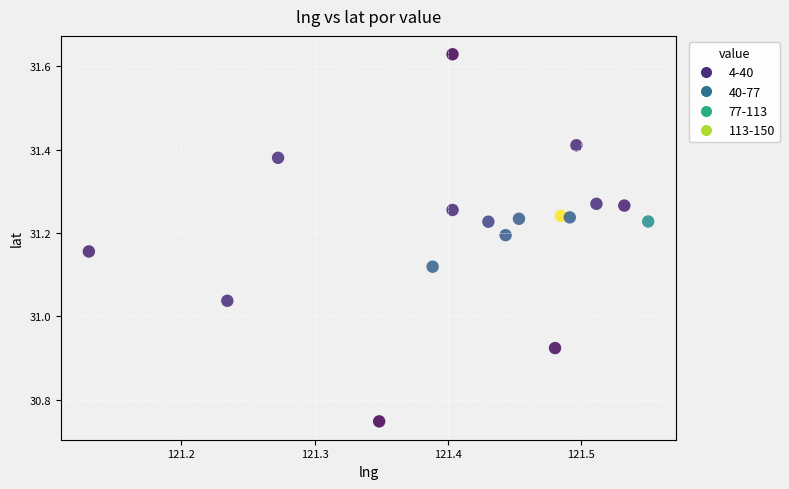

What is the range of X values (max minus min)?

0.4